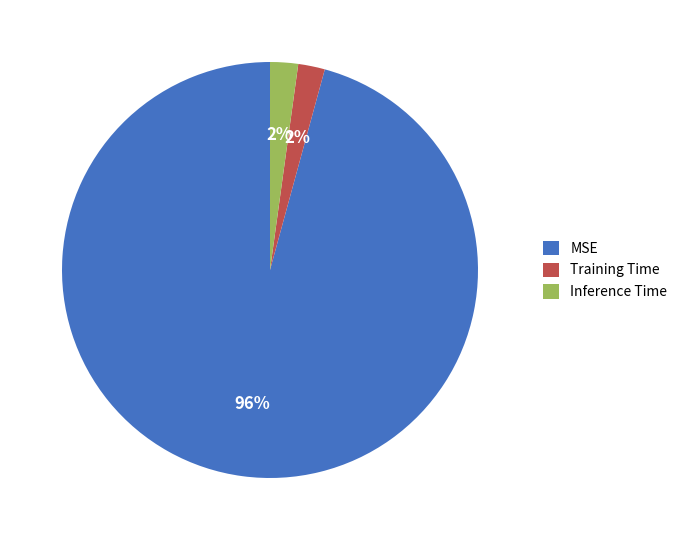

How many slices are in this pie chart?

3